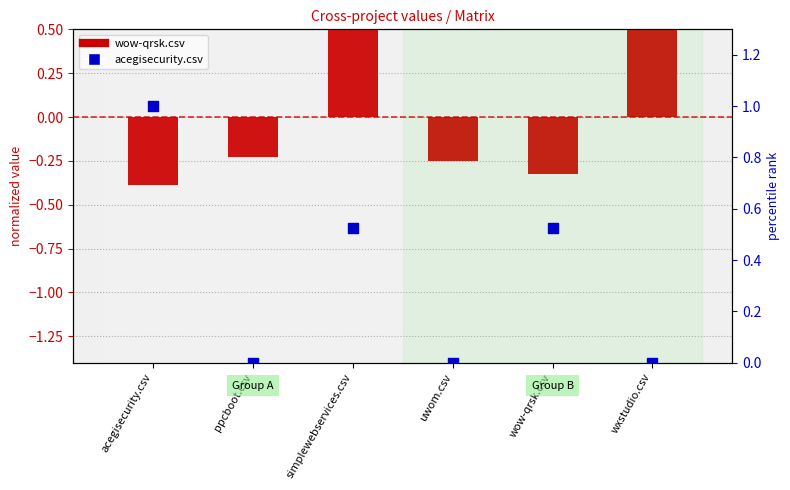

Is the value of acegisecurity.csv at wow-qrsk.csv greater than the value of wow-qrsk.csv at acegisecurity.csv?

Yes